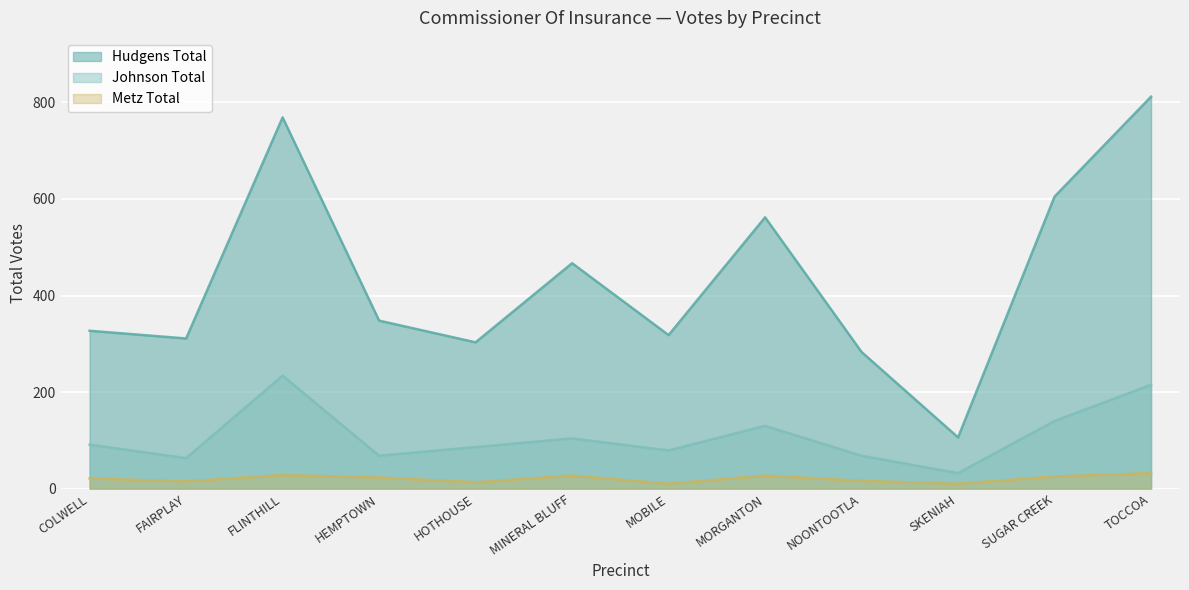

What is the sum of all Metz Total values?

247